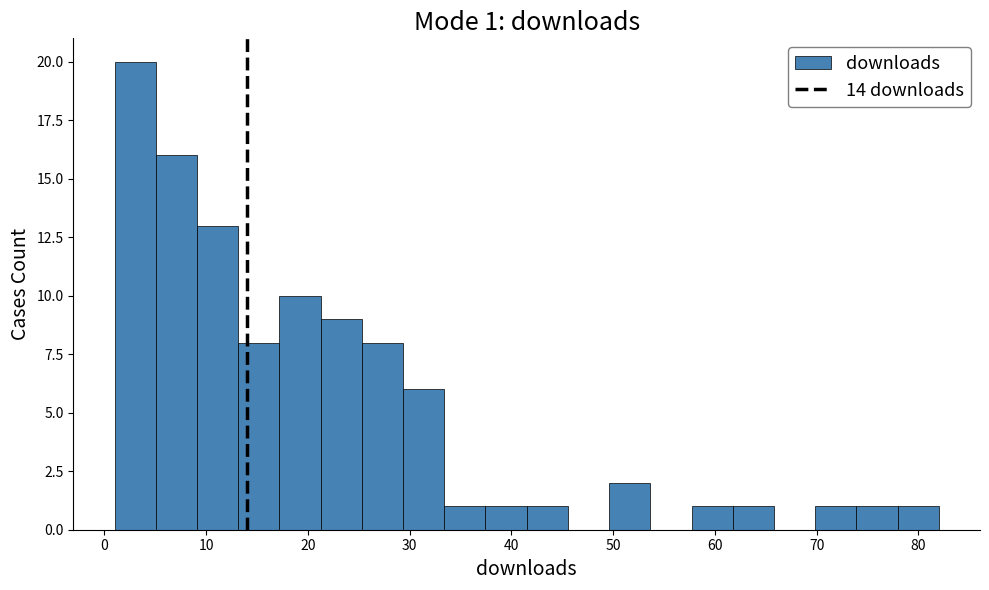

Over which range of the x-axis is the bar tallest?

1 to 5